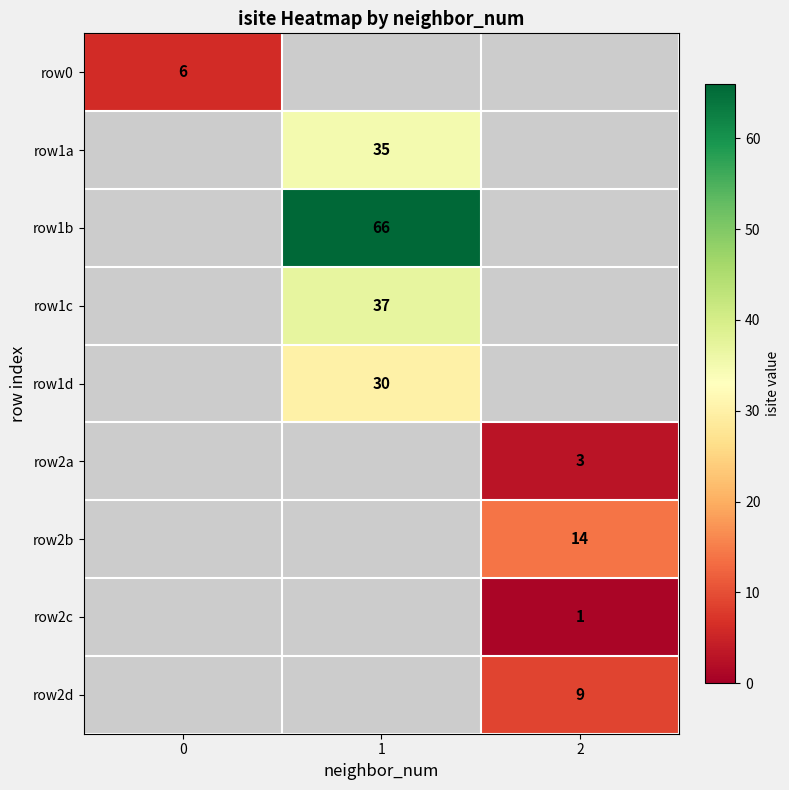

What is the maximum value for row0?

6.0